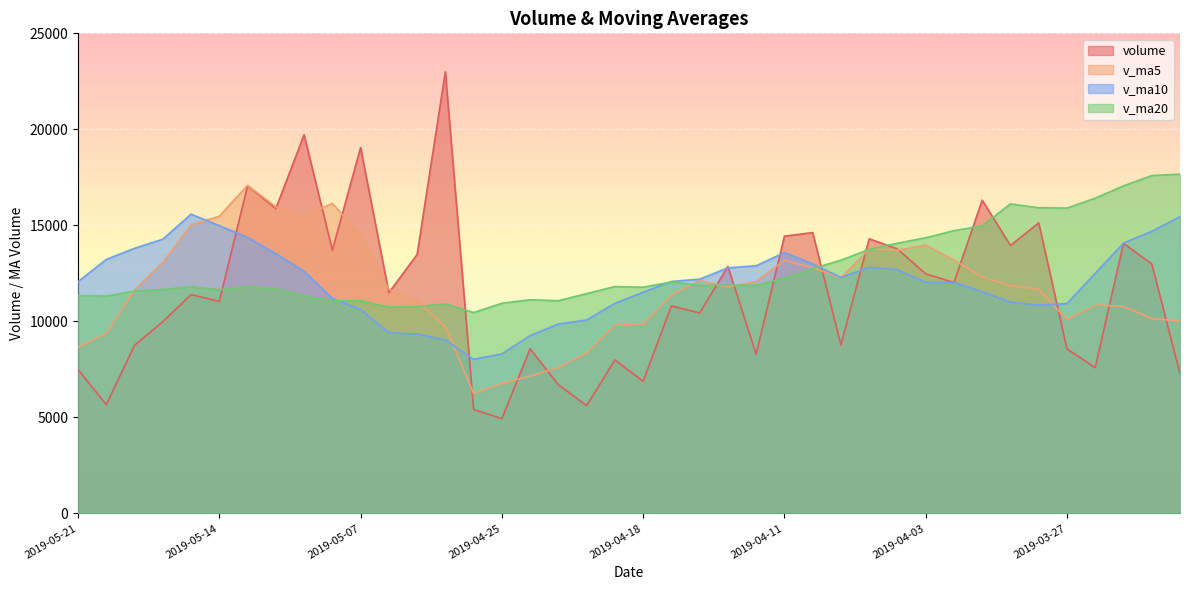

Reading right to left, transcribe all the data shown in this chart.

volume: 7279.2	12993.9	14067.5	7589.3	8567.2	15129.9	13953.7	16311.1	12028.1	12474.0	13772.2	14302.1	8771.0	14625.9	14437.8	8290.7	12858.1	10438.9	10807.1	6884.0	7991.3	5613.6	6698.7	8576.6	4932.4	5417.9	22998.3	13484.0	11493.6	19049.7	13707.4	19717.2	15876.8	17060.2	11039.9	11396.2	9983.3	8756.8	5664.8	7492.0
v_ma5: 10019.0	10144.7	10779.5	10857.9	10099.4	11669.6	11861.5	12310.2	13198.0	13979.4	13707.8	13777.5	12269.5	12789.0	13181.8	12085.5	11796.7	12130.3	11366.5	9855.8	9795.9	8347.0	7598.9	7152.8	6762.5	6247.8	9724.8	11081.9	11665.2	14488.7	16146.6	15490.4	15968.9	17082.2	15480.3	15018.0	13071.3	11647.3	9368.2	8658.6
v_ma10: 15455.0	14689.1	14081.7	12503.9	10926.6	10844.3	11003.1	11544.9	12028.0	12039.4	12688.7	12819.5	12289.9	12993.5	13580.6	12896.7	12787.1	12199.9	12077.8	11518.8	10940.7	10071.8	9864.6	9259.7	8309.1	8021.9	9035.9	9340.4	9409.0	10625.6	11197.2	12607.6	13525.4	14373.8	14984.5	15582.3	14280.8	13808.1	13225.2	12069.5
v_ma20: 17666.3	17592.9	17057.1	16417.2	15902.6	15916.9	16119.5	14975.7	14724.0	14356.9	14071.9	13754.3	13185.8	12748.7	12253.6	11870.5	11895.1	11872.4	12052.9	11779.1	11814.7	11445.7	11077.2	11126.6	10944.9	10459.3	10911.5	10770.1	10743.4	11072.2	11069.0	11339.7	11695.0	11816.7	11646.8	11802.1	11658.4	11574.2	11317.1	11347.5